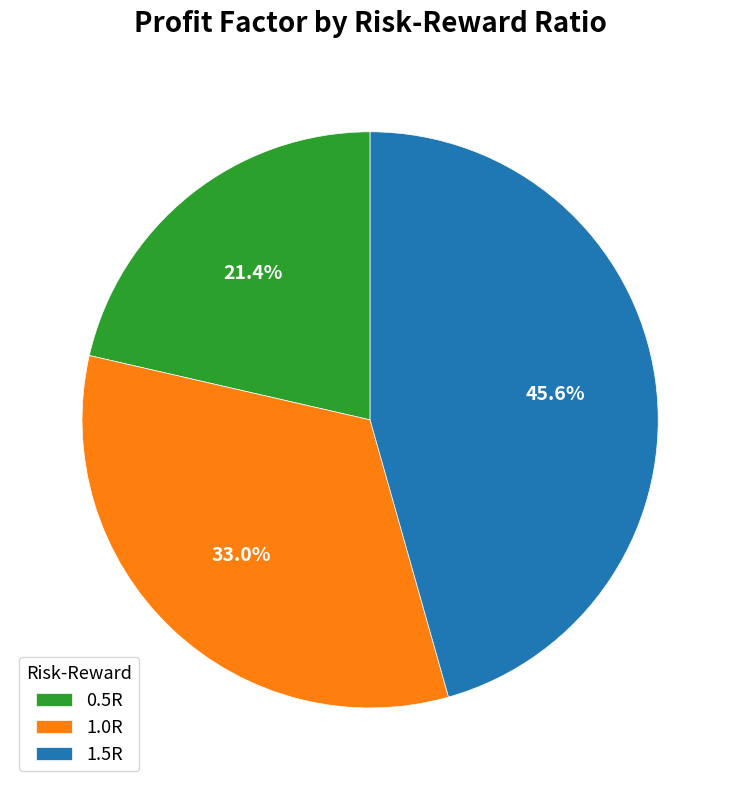

What percentage is the 1.5R slice, to the nearest percent?

46%